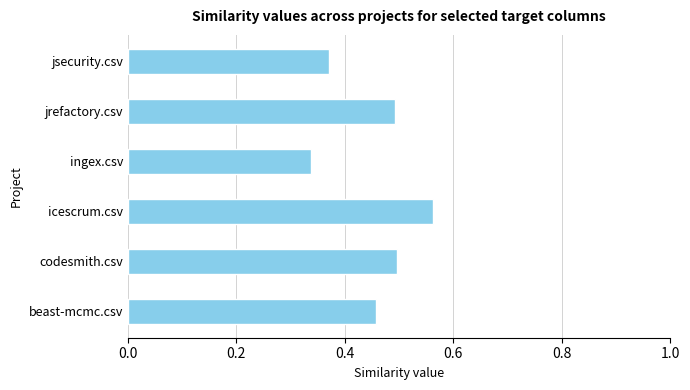

Where is the data nearest to the value 0?

ingex.csv